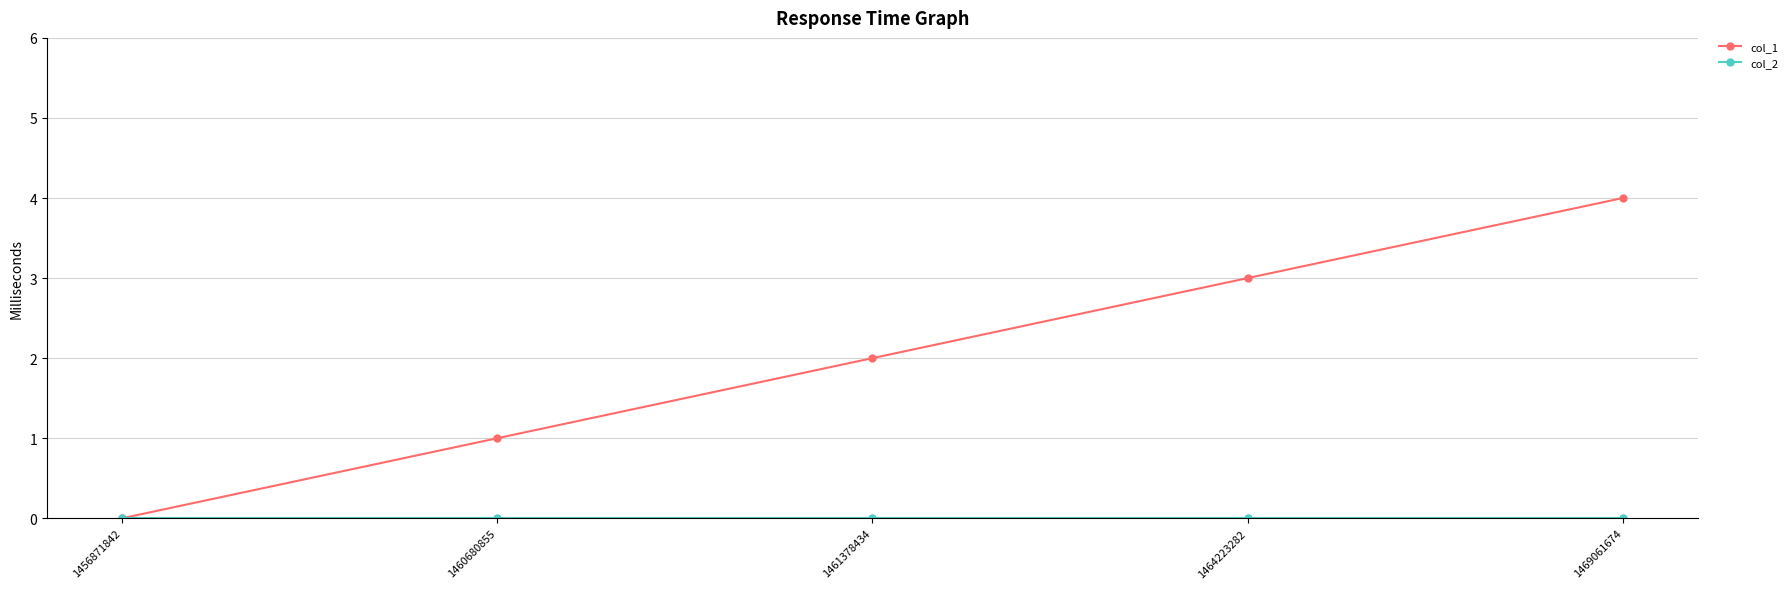

Rank the categories by col_1 value from highest to lowest.

1469061674, 1464223282, 1461378434, 1460680855, 1456871842